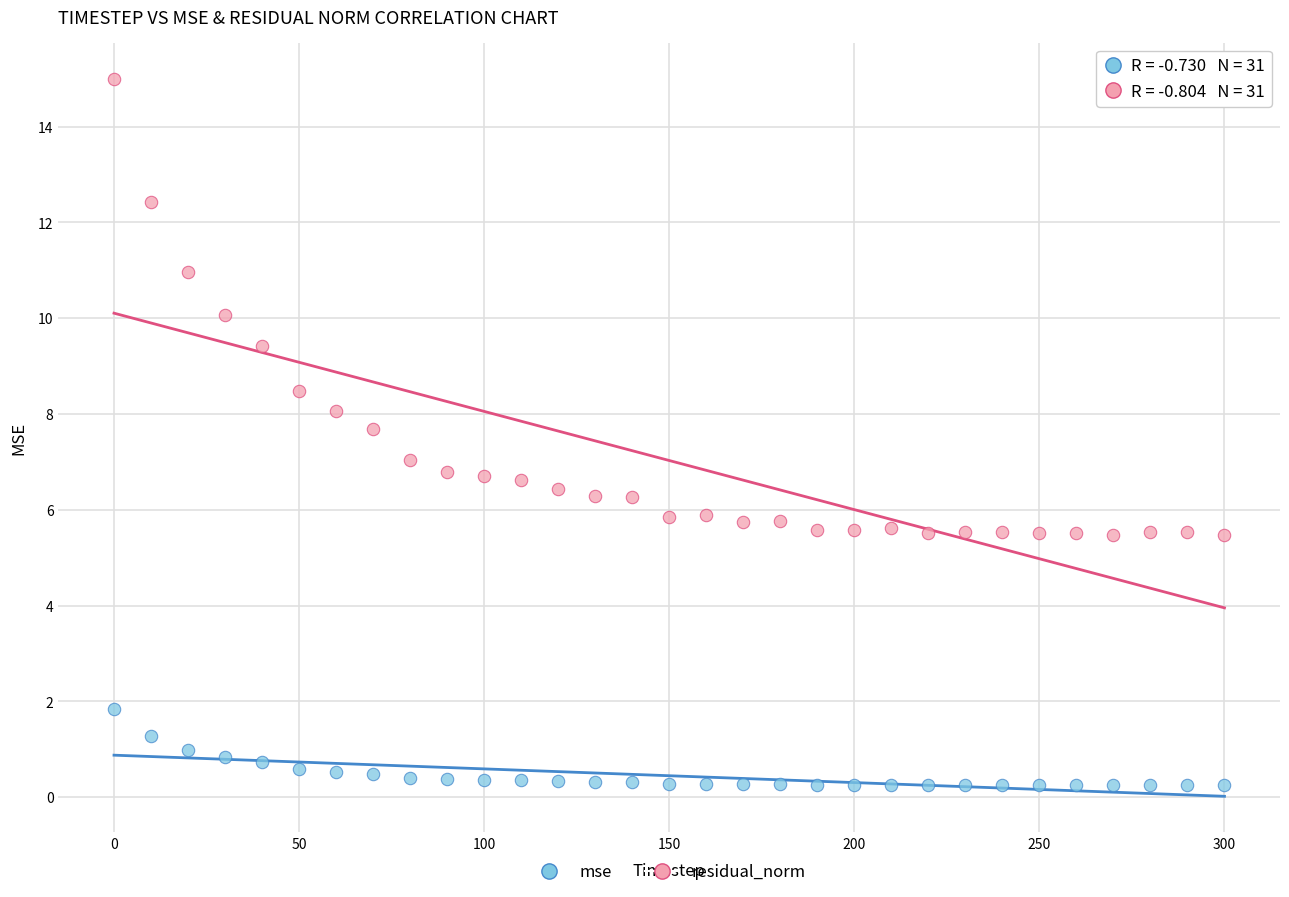

What are all the series names shown in the legend?

mse, residual_norm